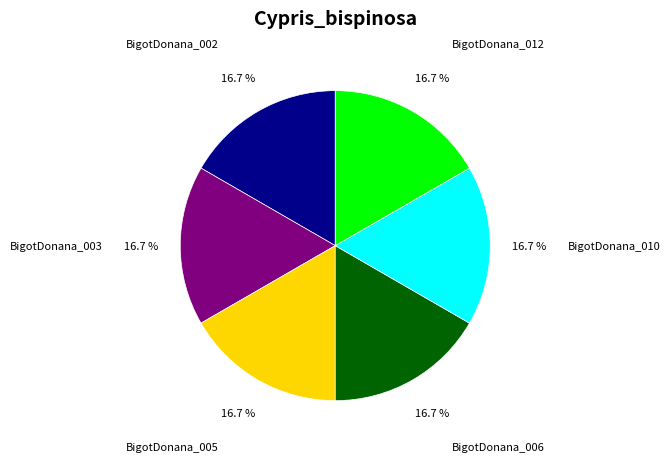

Do BigotDonana_010 and BigotDonana_003 together represent more than half of the pie?

No